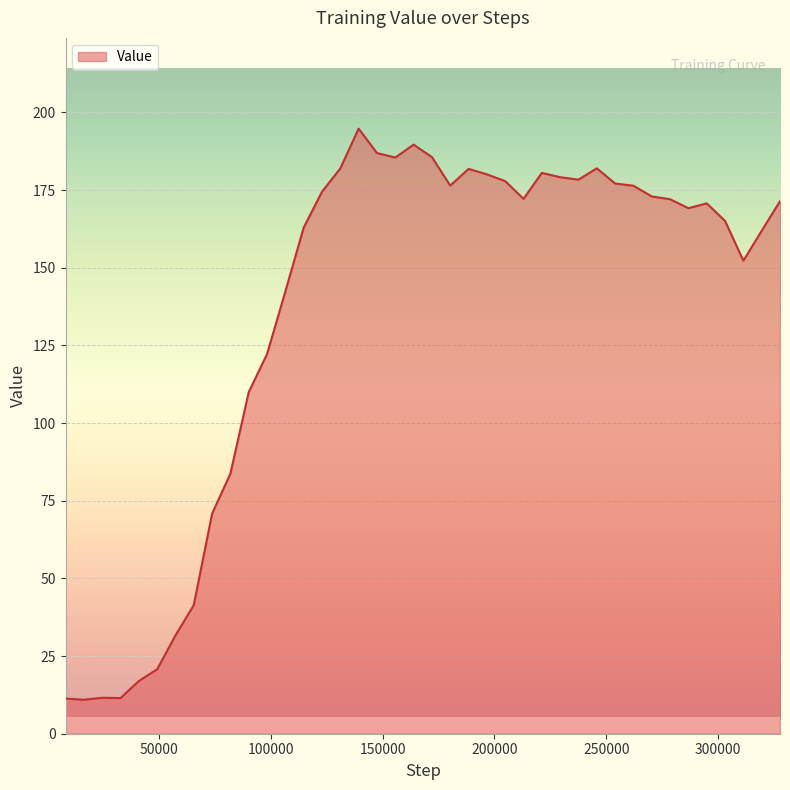

What is the greatest value displayed?

194.8